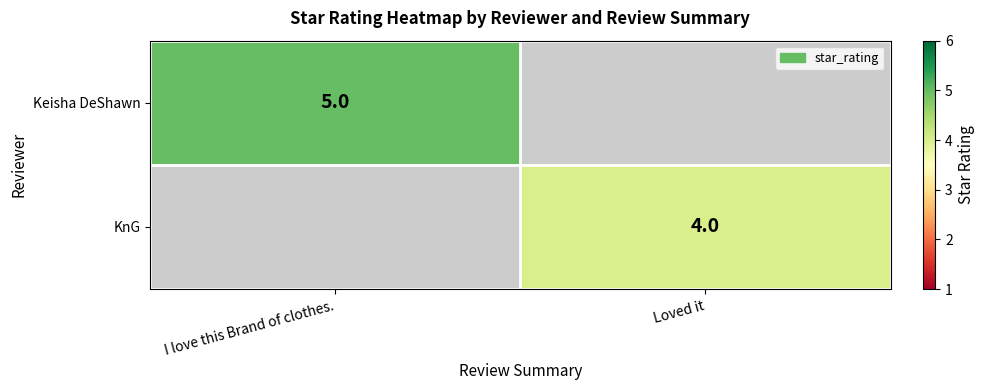

Is it true that Keisha DeShawn equals 7 at I love this Brand of clothes.?

False